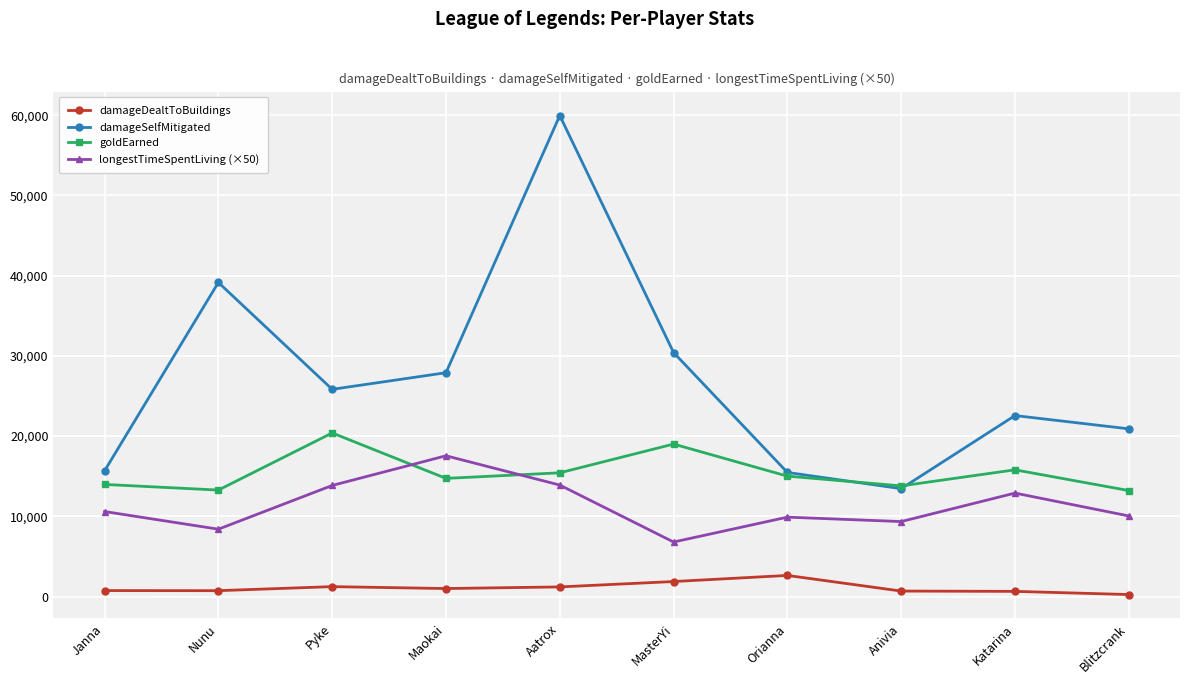

What value does the damageDealtToBuildings series have at Pyke, to the nearest 10?

1240